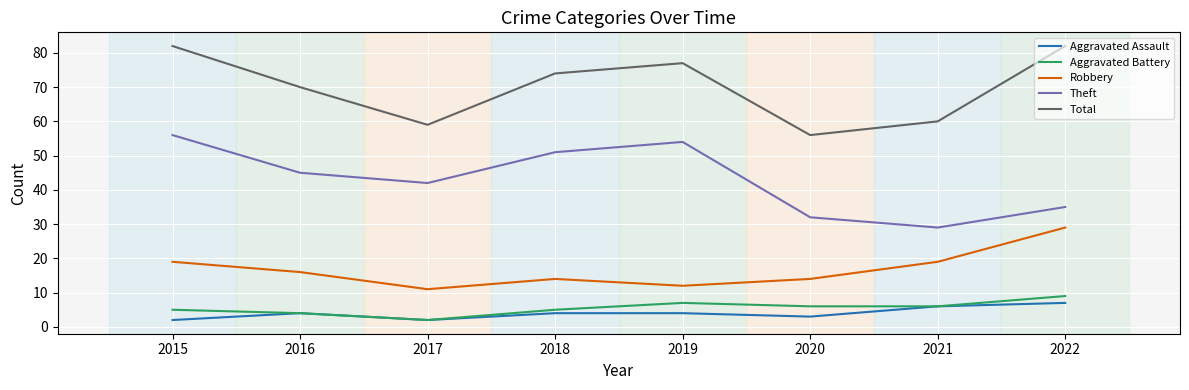

Reading left to right, transcribe all the data shown in this chart.

Aggravated Assault: 2	4	2	4	4	3	6	7
Aggravated Battery: 5	4	2	5	7	6	6	9
Robbery: 19	16	11	14	12	14	19	29
Theft: 56	45	42	51	54	32	29	35
Total: 82	70	59	74	77	56	60	82